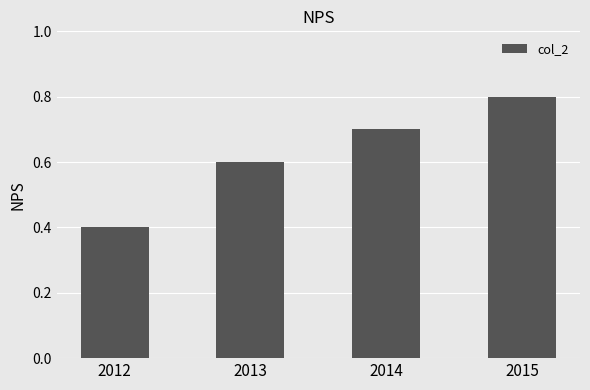

What is the sum of all values?

2.5